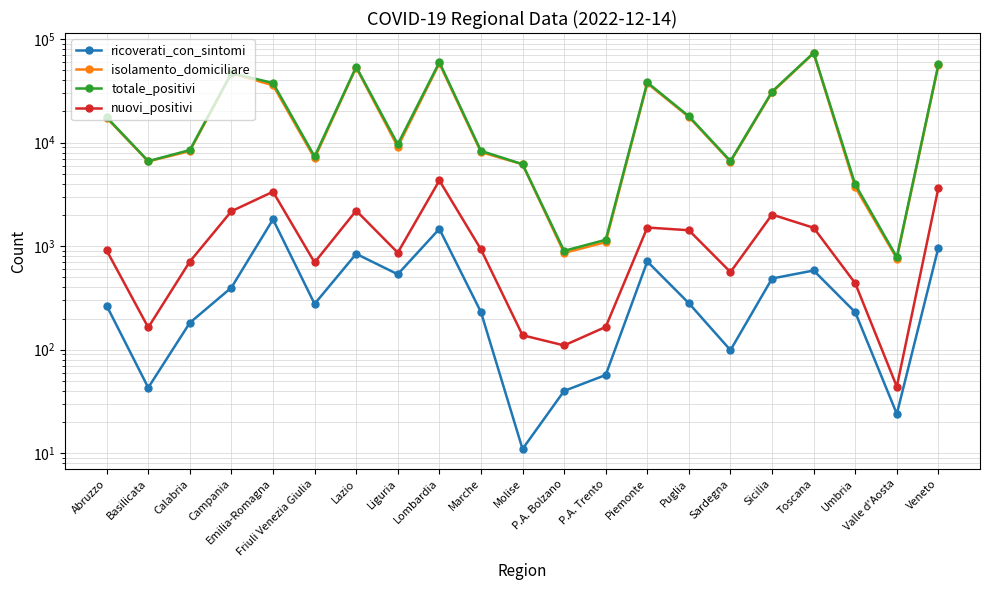

True or false: nuovi_positivi has a value of 3351 at Lazio.

False